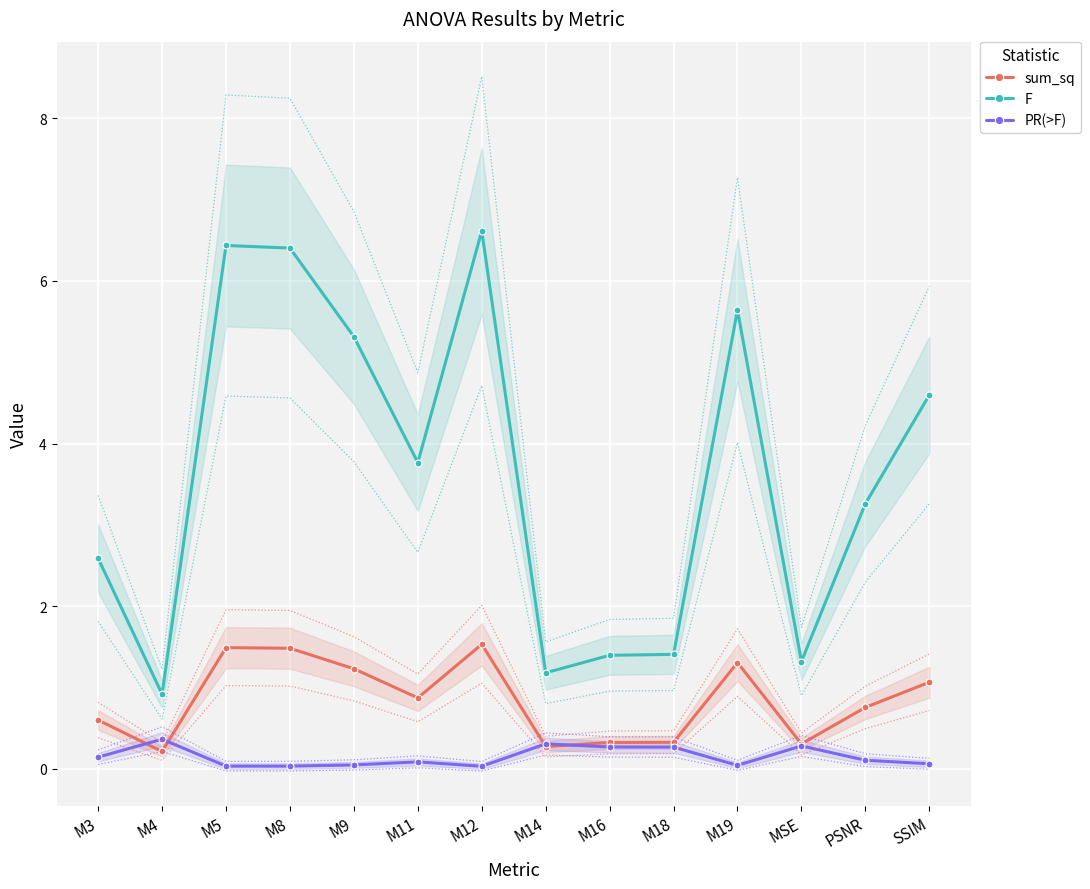

Reading left to right, what are all the values shown in this chart?

sum_sq: M3=0.6	M4=0.2	M5=1.5	M8=1.5	M9=1.2	M11=0.9	M12=1.5	M14=0.3	M16=0.3	M18=0.3	M19=1.3	MSE=0.3	PSNR=0.8	SSIM=1.1
F: M3=2.6	M4=0.9	M5=6.4	M8=6.4	M9=5.3	M11=3.8	M12=6.6	M14=1.2	M16=1.4	M18=1.4	M19=5.6	MSE=1.3	PSNR=3.3	SSIM=4.6
PR(>F): M3=0.1	M4=0.4	M5=0.0	M8=0.0	M9=0.0	M11=0.1	M12=0.0	M14=0.3	M16=0.3	M18=0.3	M19=0.0	MSE=0.3	PSNR=0.1	SSIM=0.1